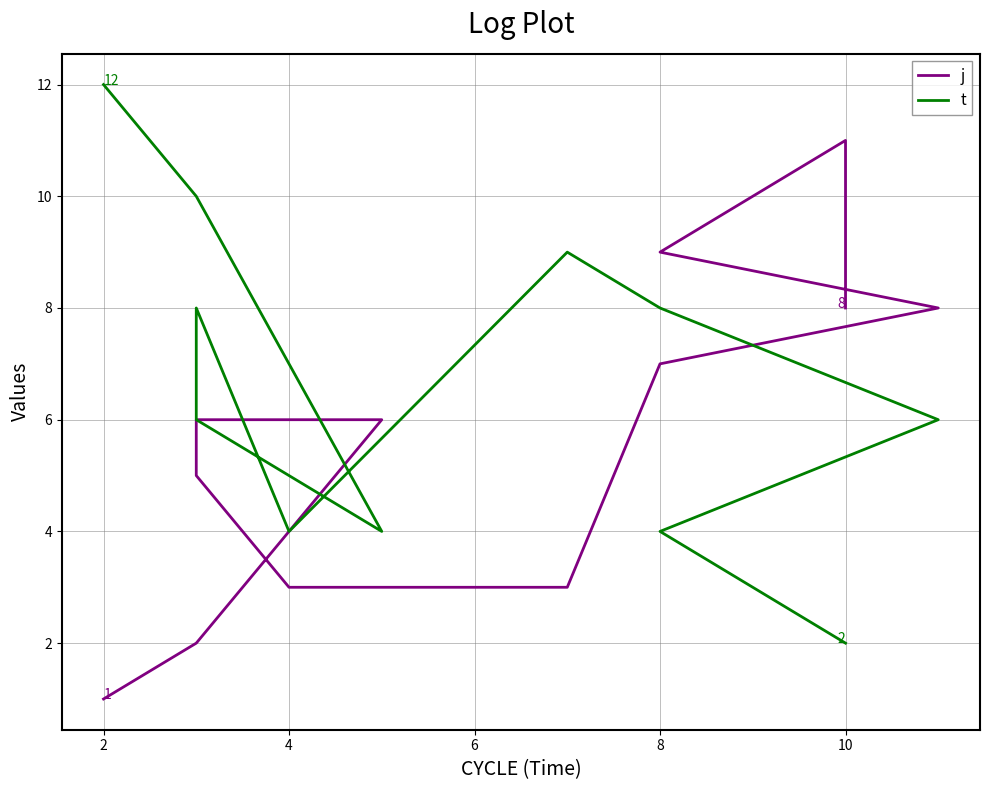

How many values in the j series exceed 6?

5